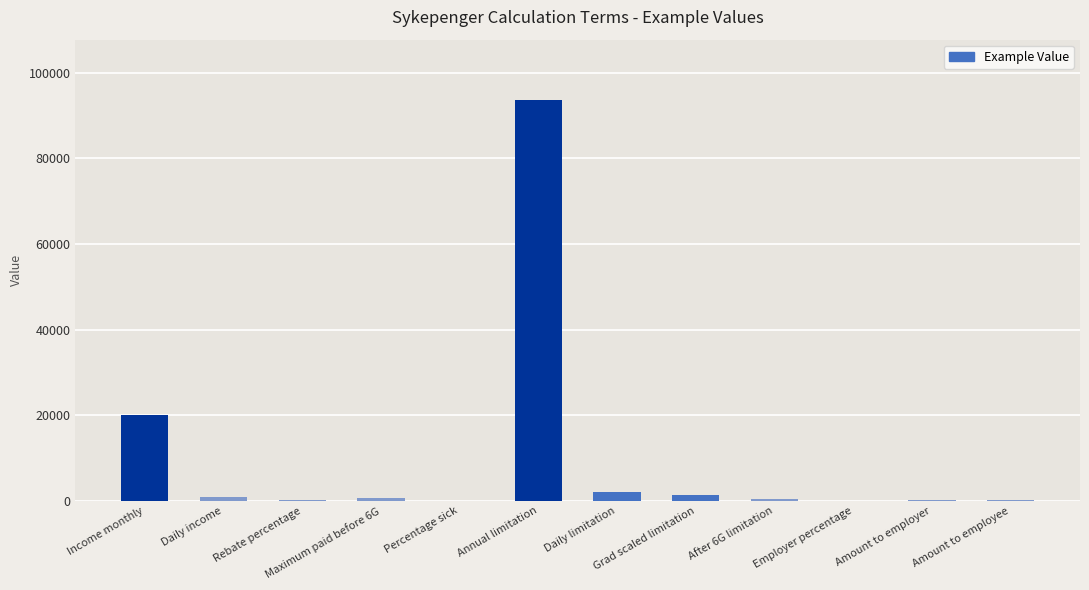

Does the chart contain stacked bars?

No